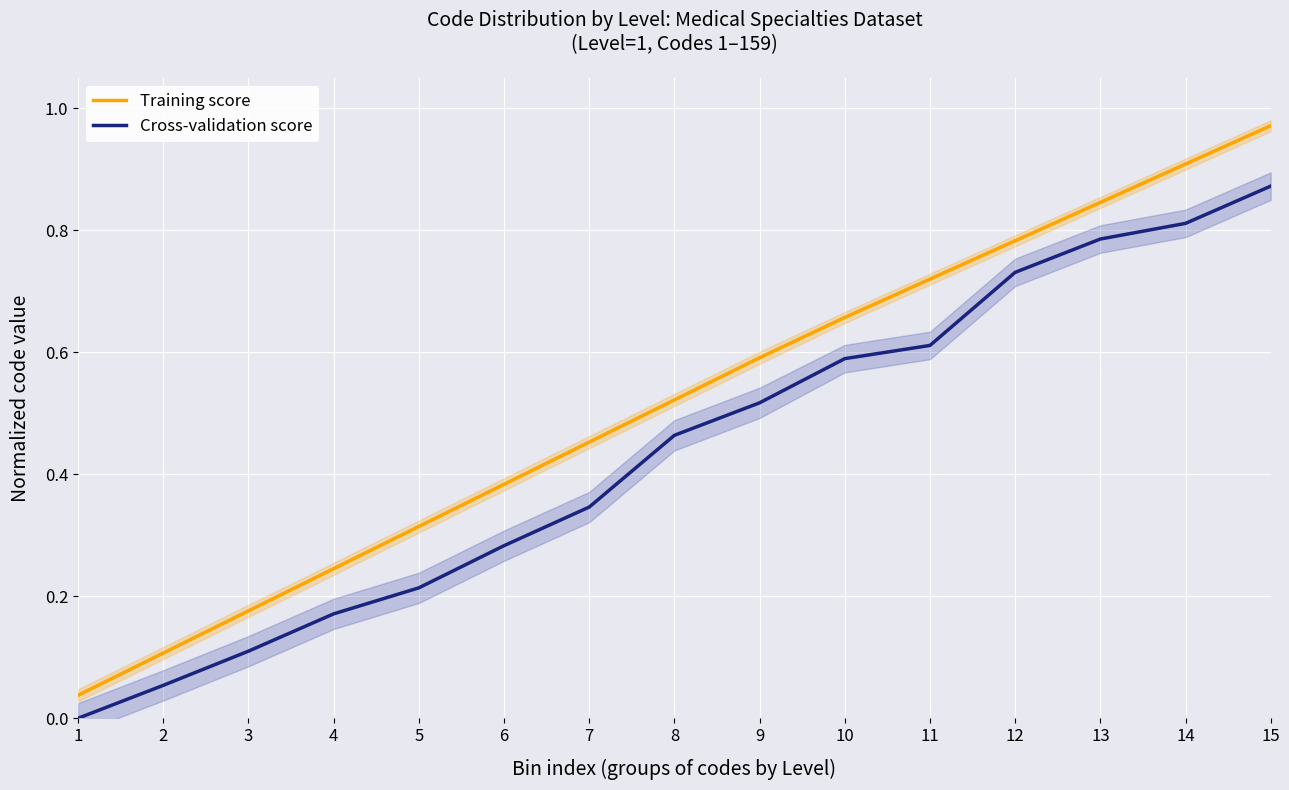

What is the value of the Cross-validation score point at the 5th from the left?

0.2